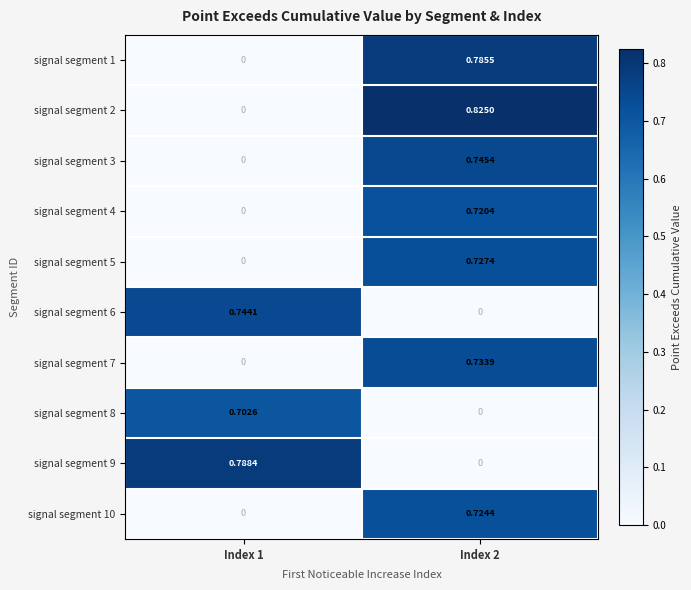

Is the value of signal segment 5 at Index 1 greater than the value of signal segment 6 at Index 1?

No